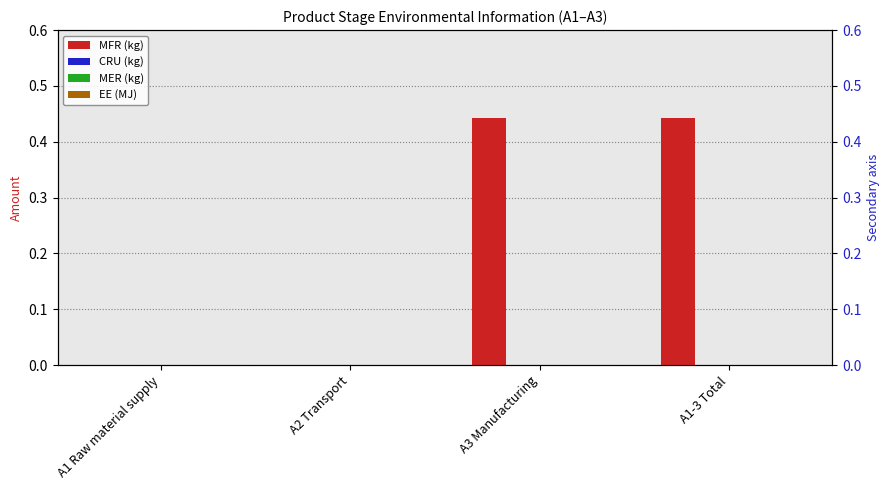

At which label is EE (MJ) closest to 0?

A1 Raw material supply